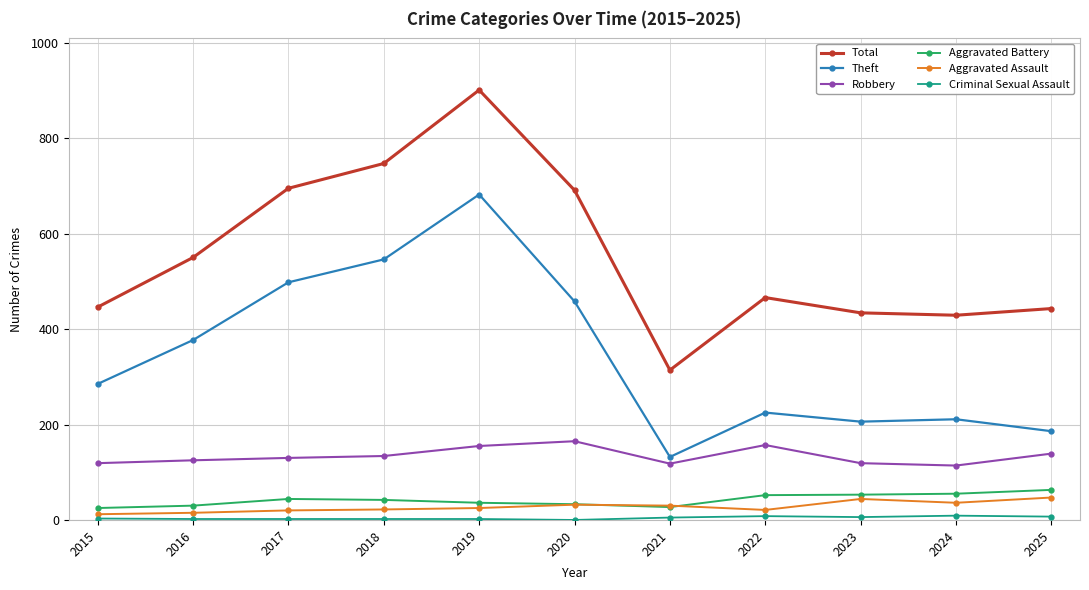

Where is Theft nearest to the value 407?

2016